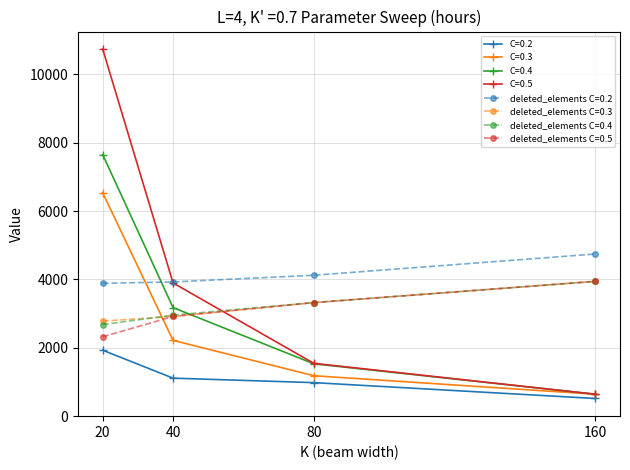

Does the chart display data point markers on the line(s)?

Yes